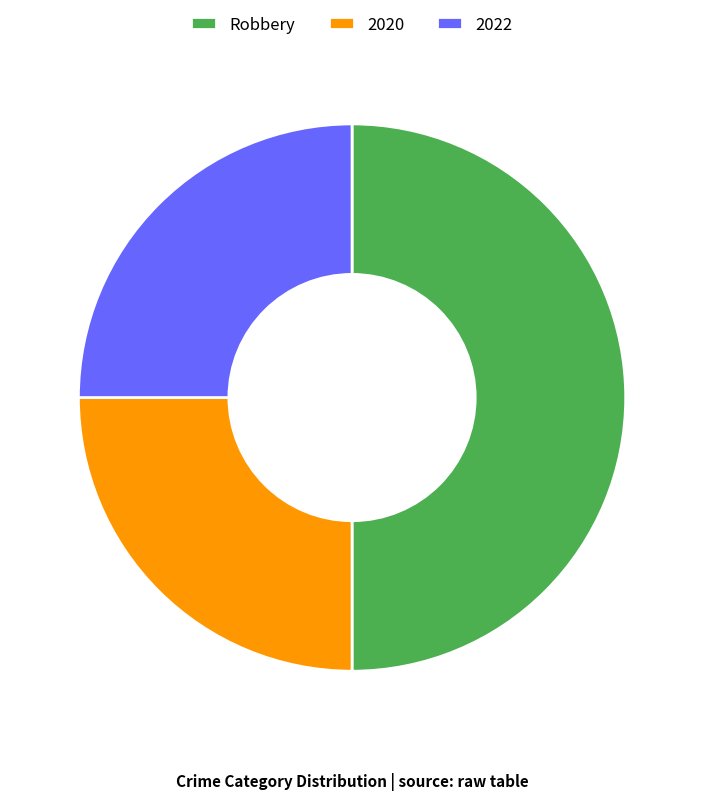

Does 2020 represent more than half of the total?

No